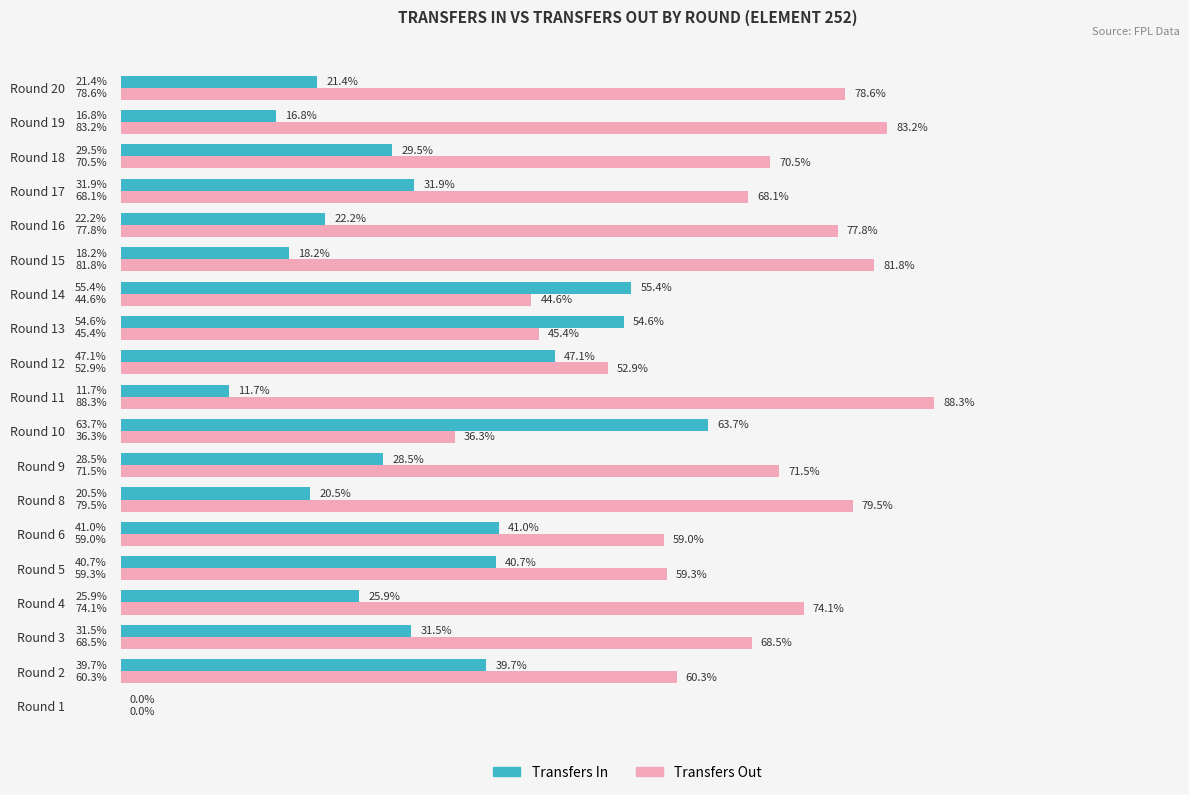

Which series has the largest total across all categories?

Transfers Out